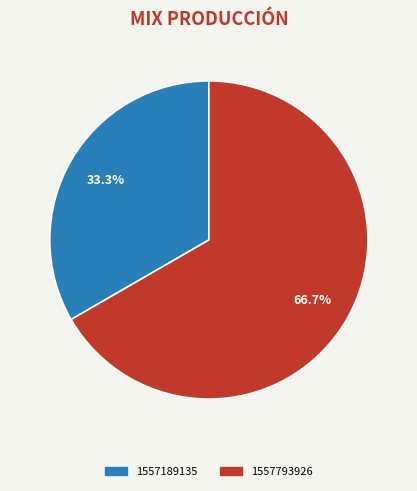

How many slices are in this pie chart?

2